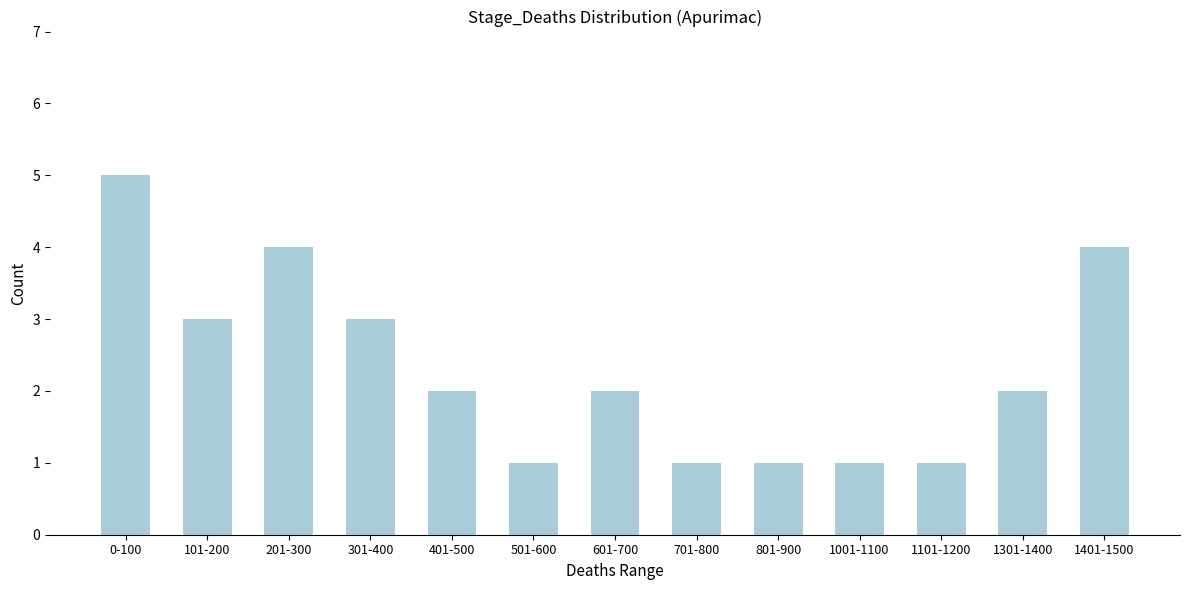

Reading left to right, transcribe all the data shown in this chart.

5	3	4	3	2	1	2	1	1	1	1	2	4